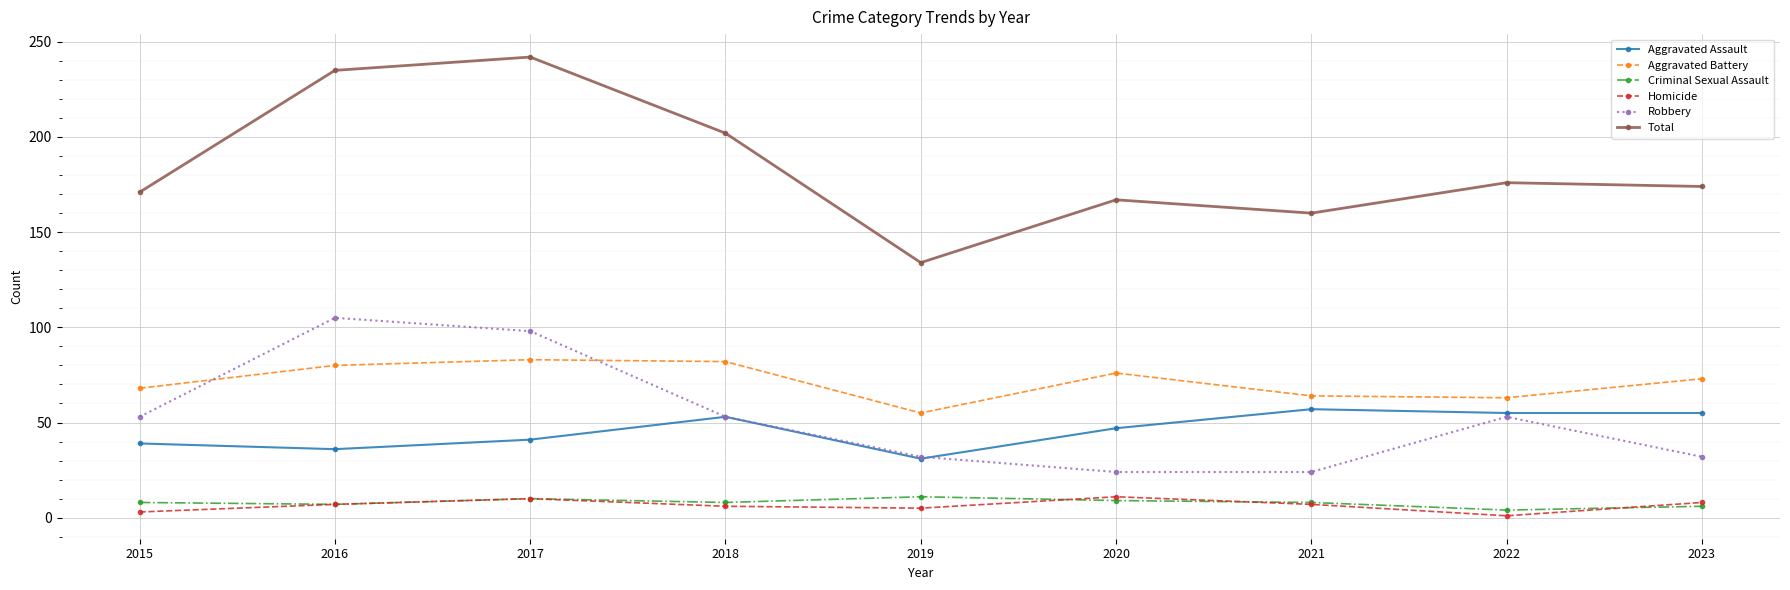

How many values in the Total series are below 174?

4